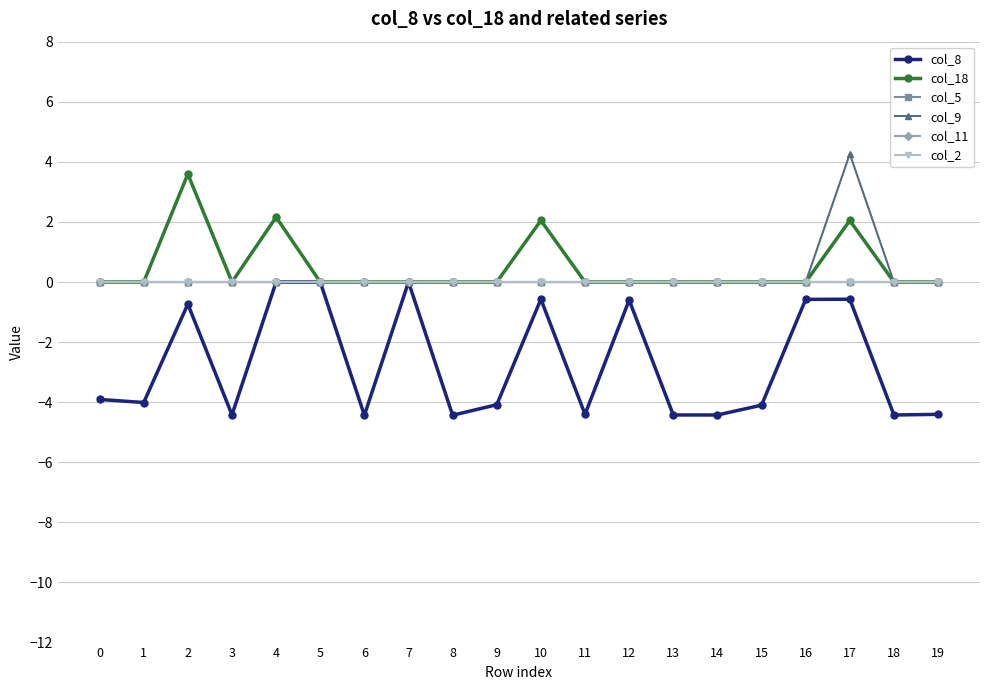

Does the chart have visible grid lines?

Yes